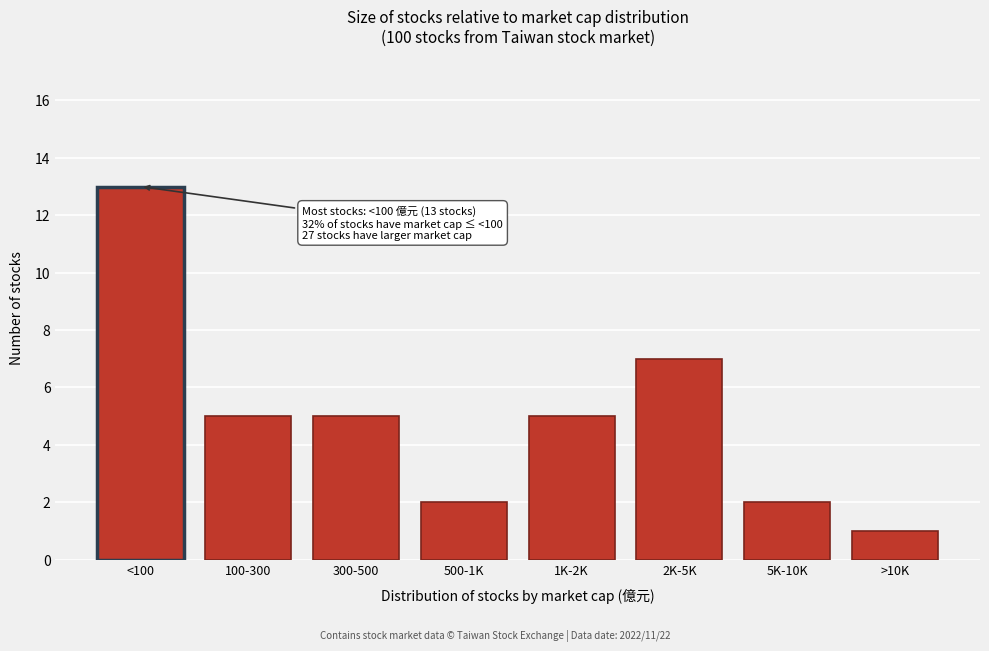

Reading right to left, extract all data points from this chart.

>10K=1	5K-10K=2	2K-5K=7	1K-2K=5	500-1K=2	300-500=5	100-300=5	<100=13